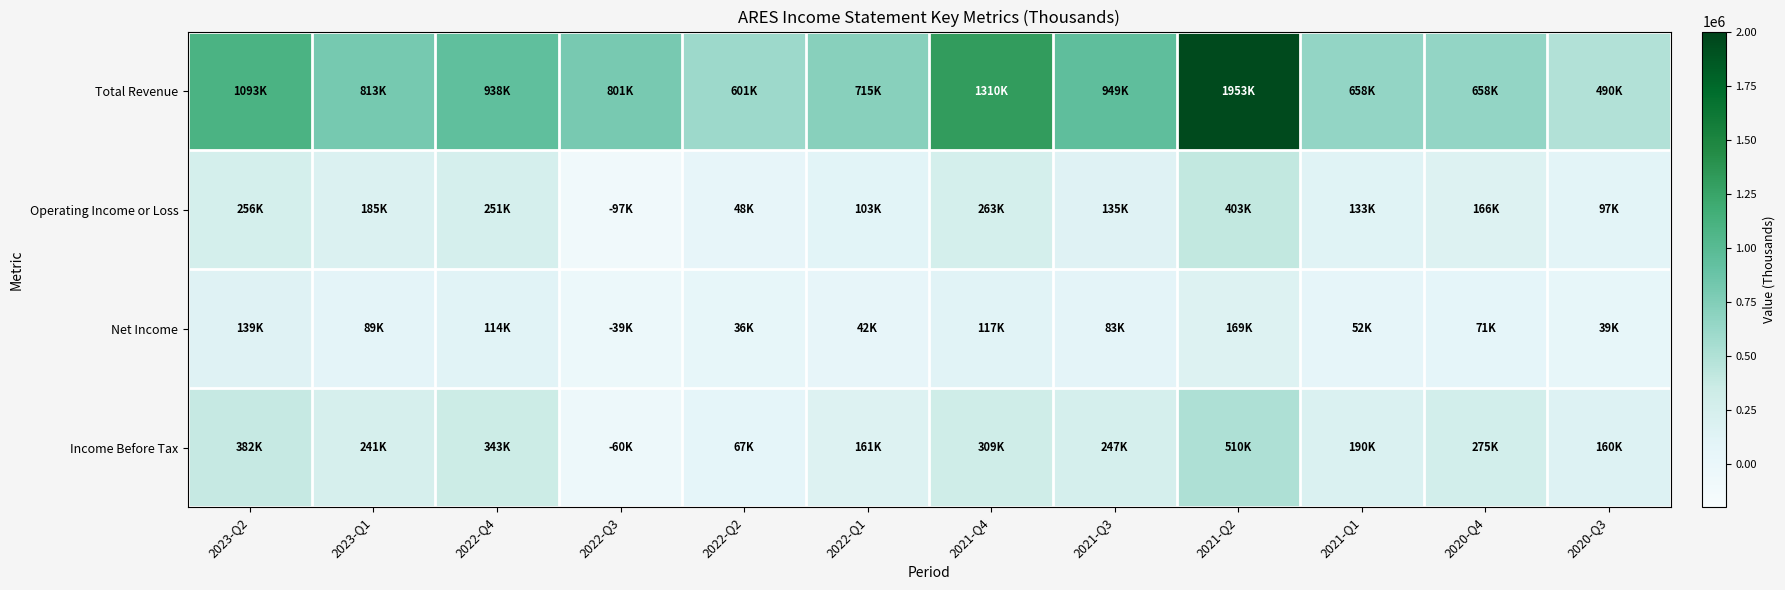

What is the smallest value displayed?

-96800